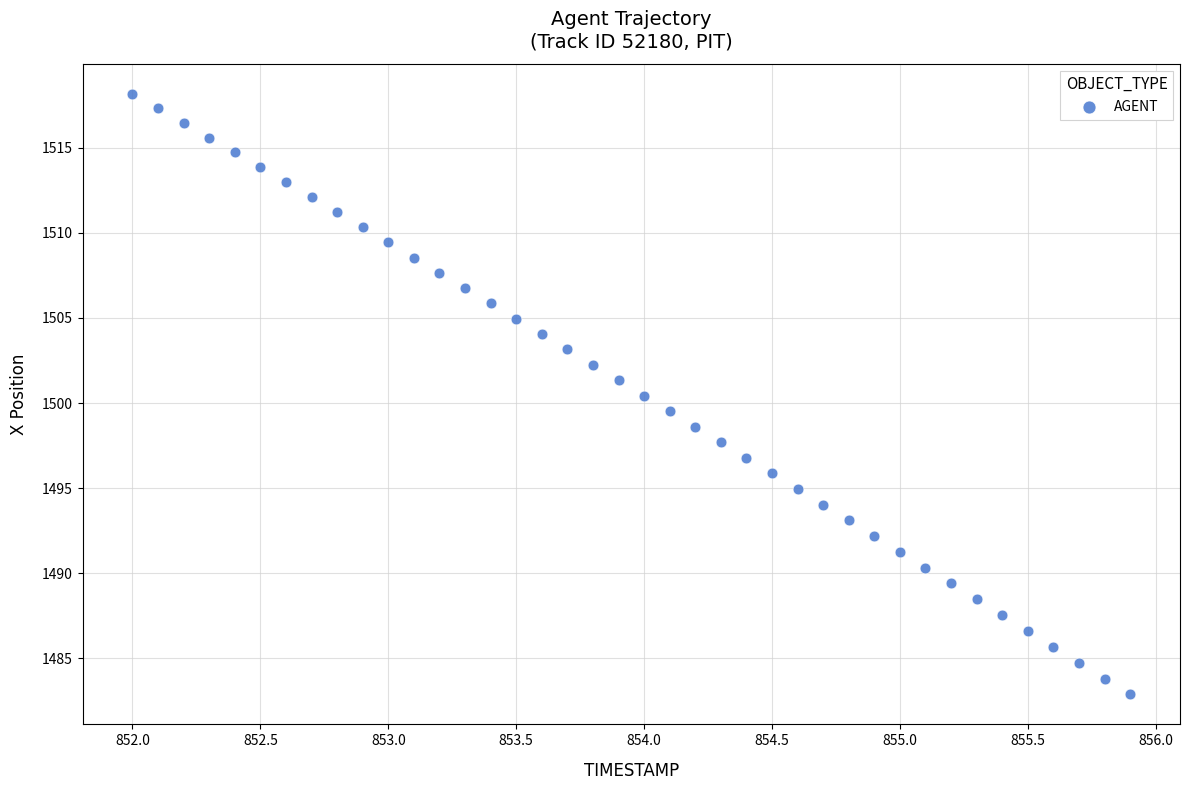

What is the range of Y values (max minus min)?

35.3